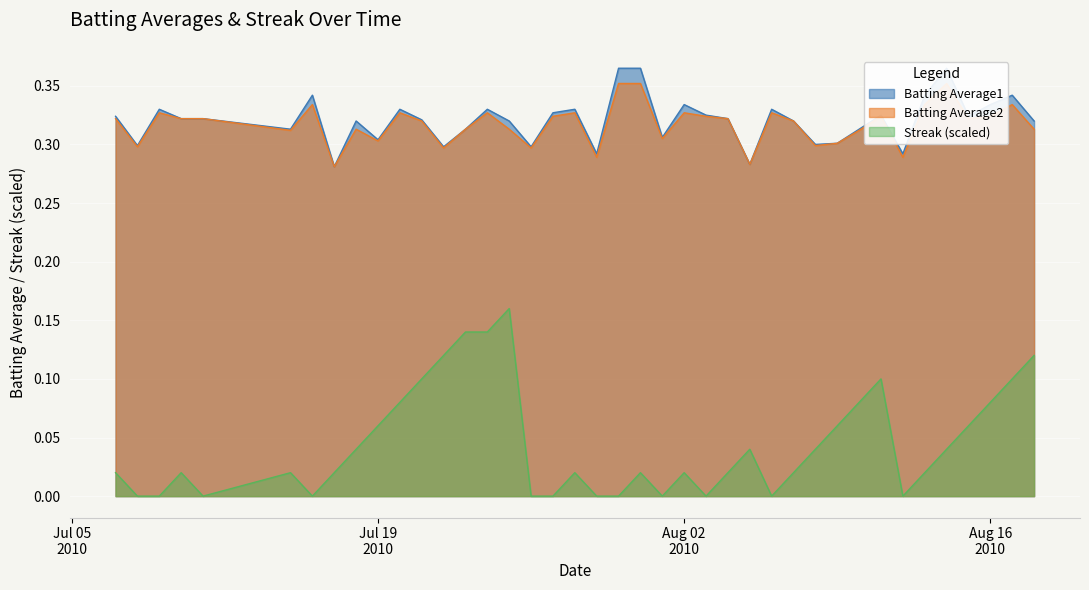

Which category has the highest value across all series?

2010-07-30